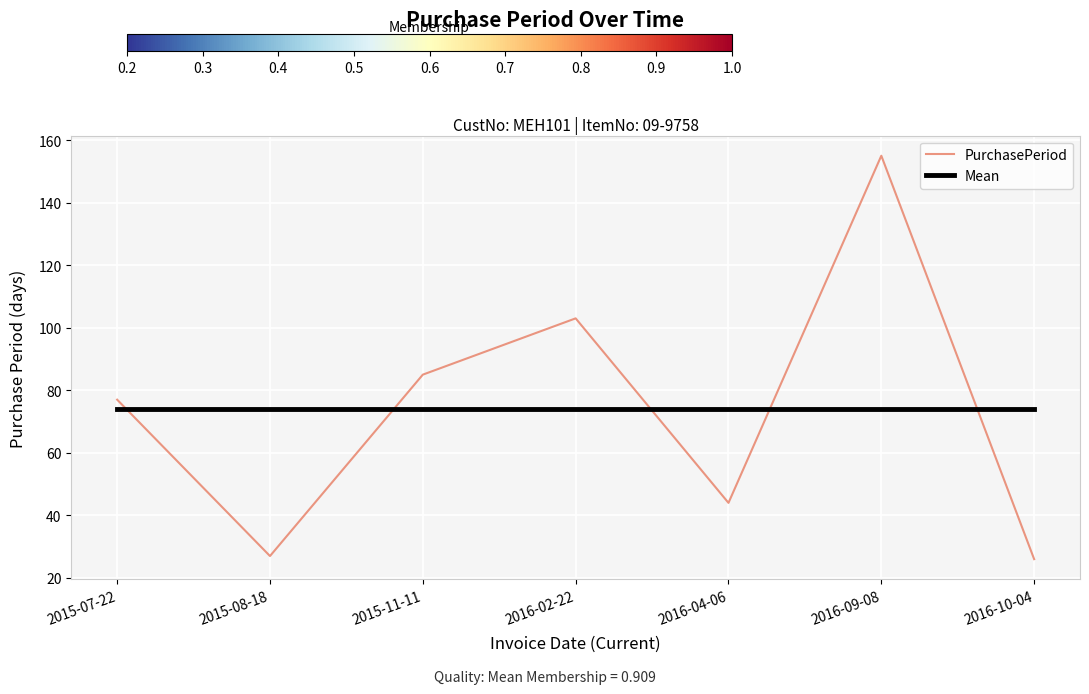

Is it true that Mean equals 19.3 at 2015-07-22?

False